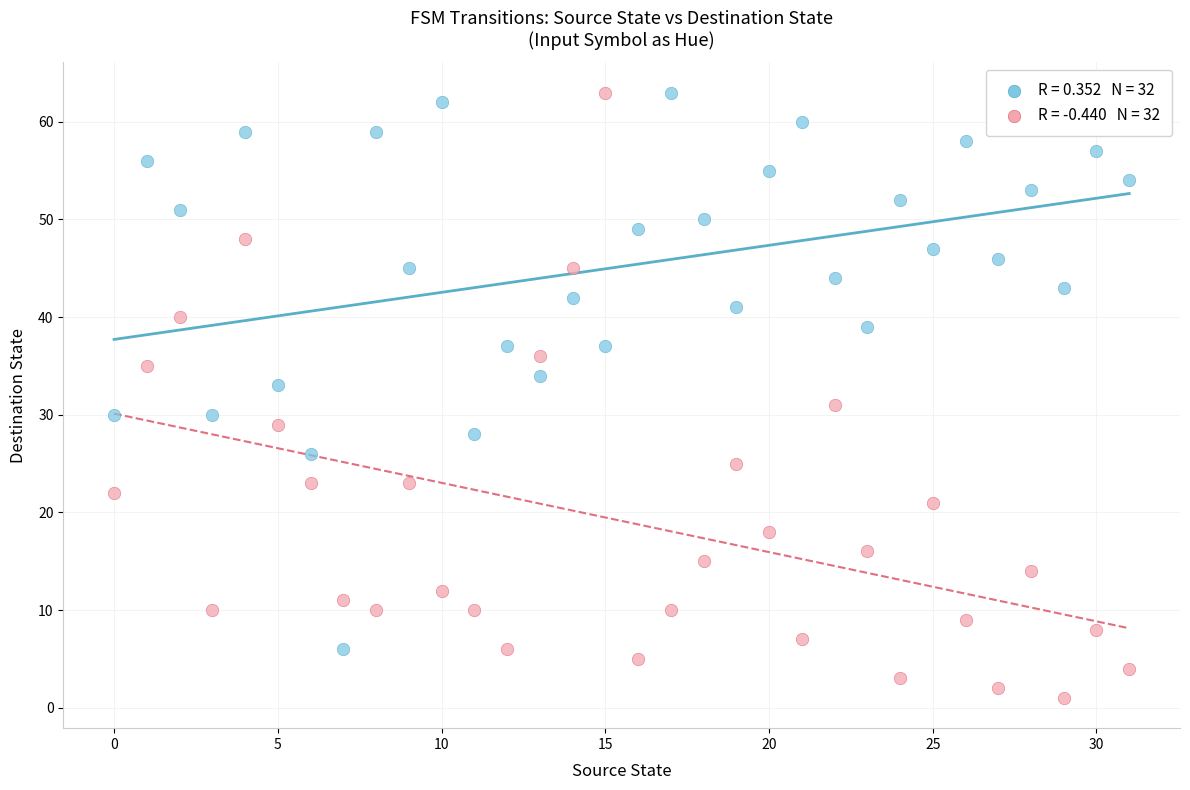

Across all data points, what is the range of Y values (max minus min)?

62